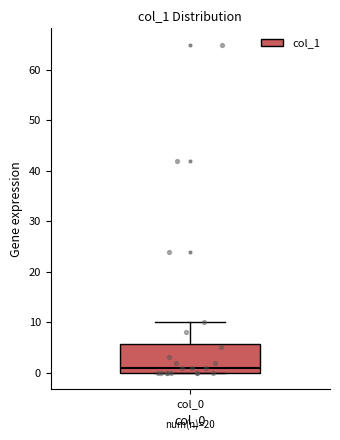

Read this box plot against the y-axis: the position of the median line, the range covered by the box, and the ends of both whiskers. The values are not printed on the chart, so give them approximately, as read against the axis.

median 1, box 0 to 6, whiskers 0 to 10